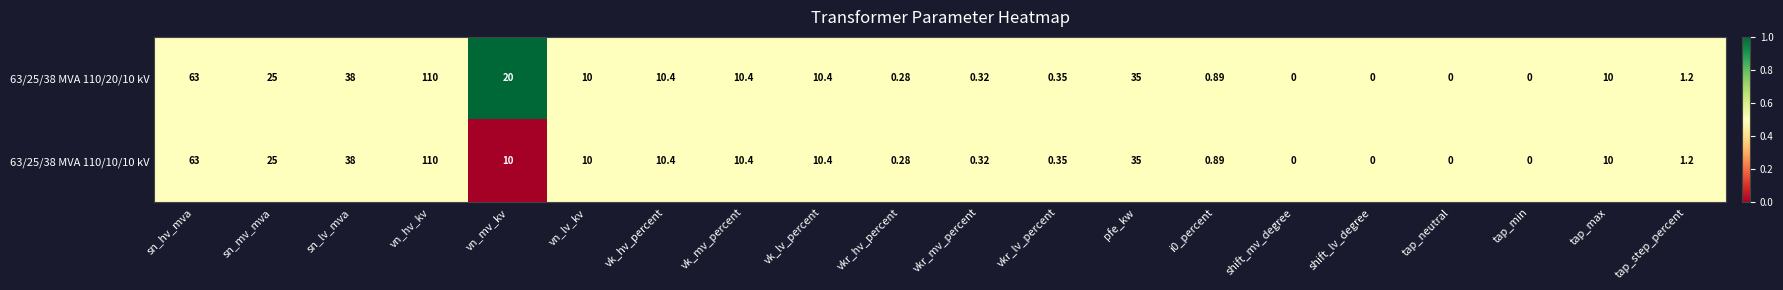

Where does the 63/25/38 MVA 110/10/10 kV series first go above 10?

sn_hv_mva